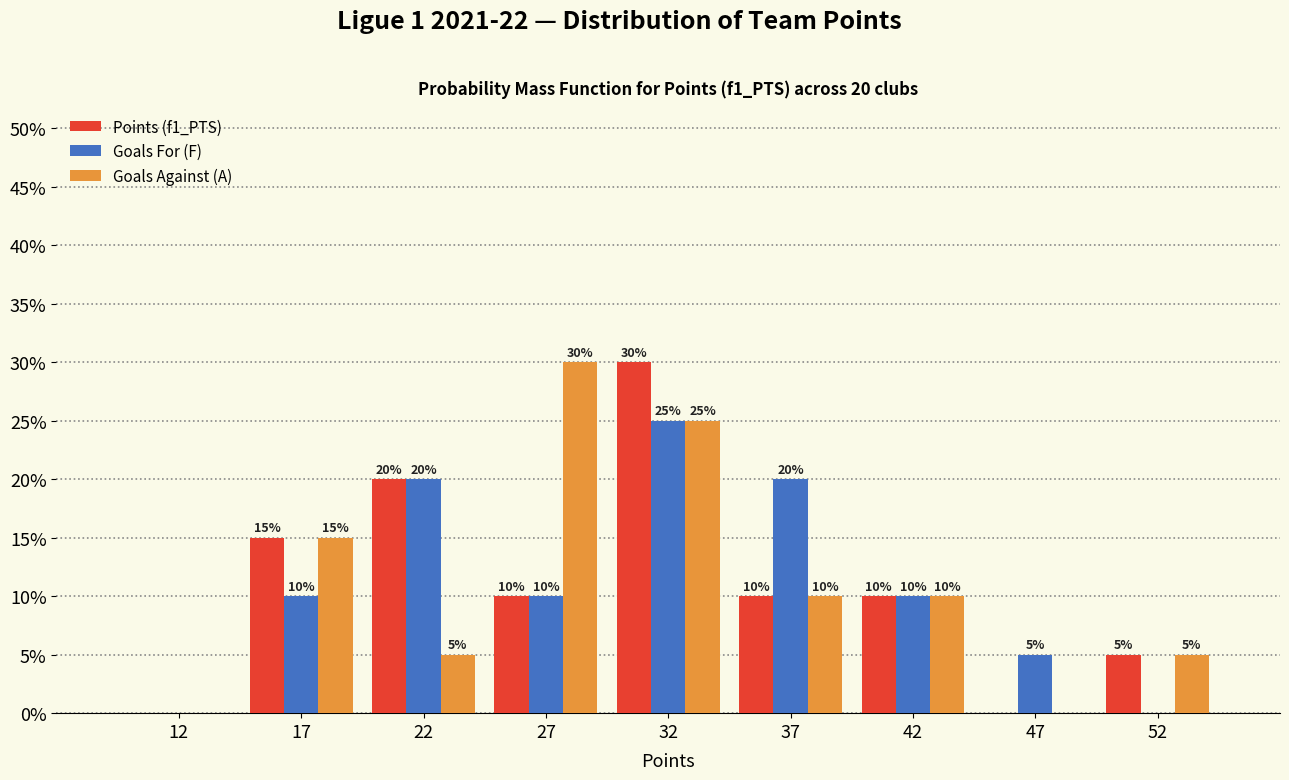

In the Goals For (F) series, which range on the x-axis has the tallest bar?

30 to 35